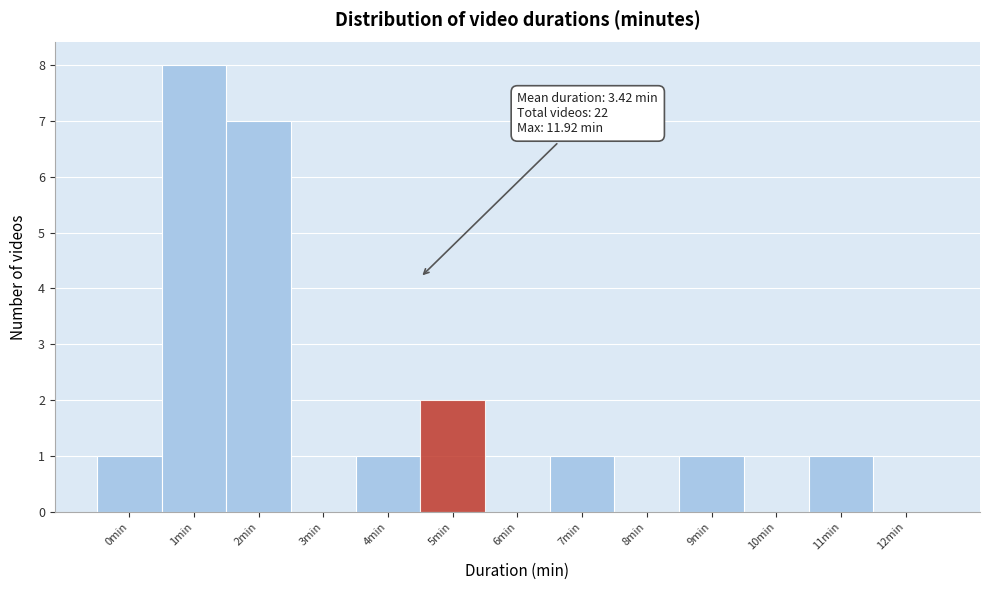

Reading left to right, extract all data points from this chart.

0min=1	1min=8	2min=7	3min=0	4min=1	5min=2	6min=0	7min=1	8min=0	9min=1	10min=0	11min=1	12min=0